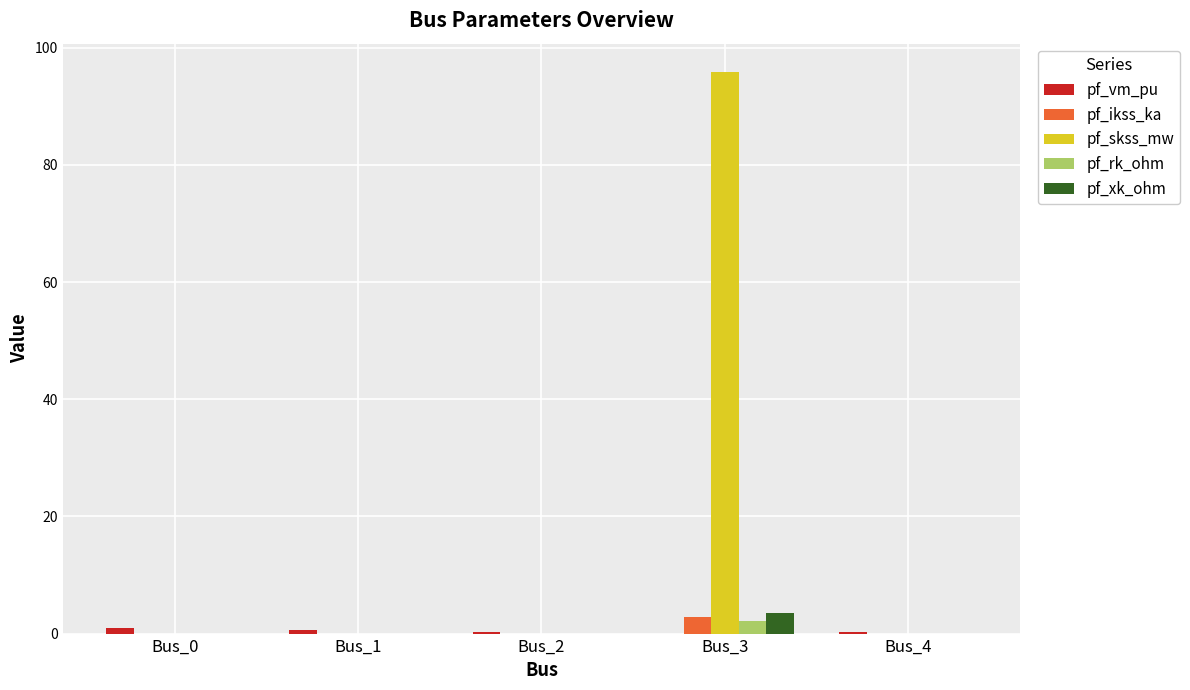

Which series changed the most between Bus_1 and Bus_3?

pf_skss_mw